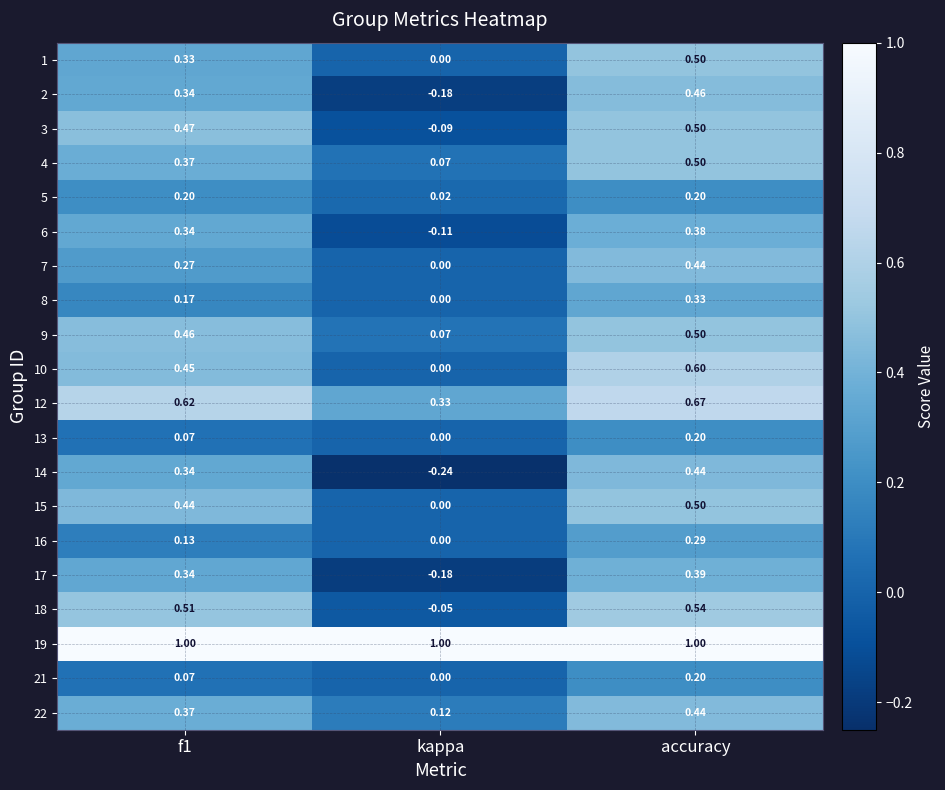

Which label corresponds to the smallest value in the chart?

kappa